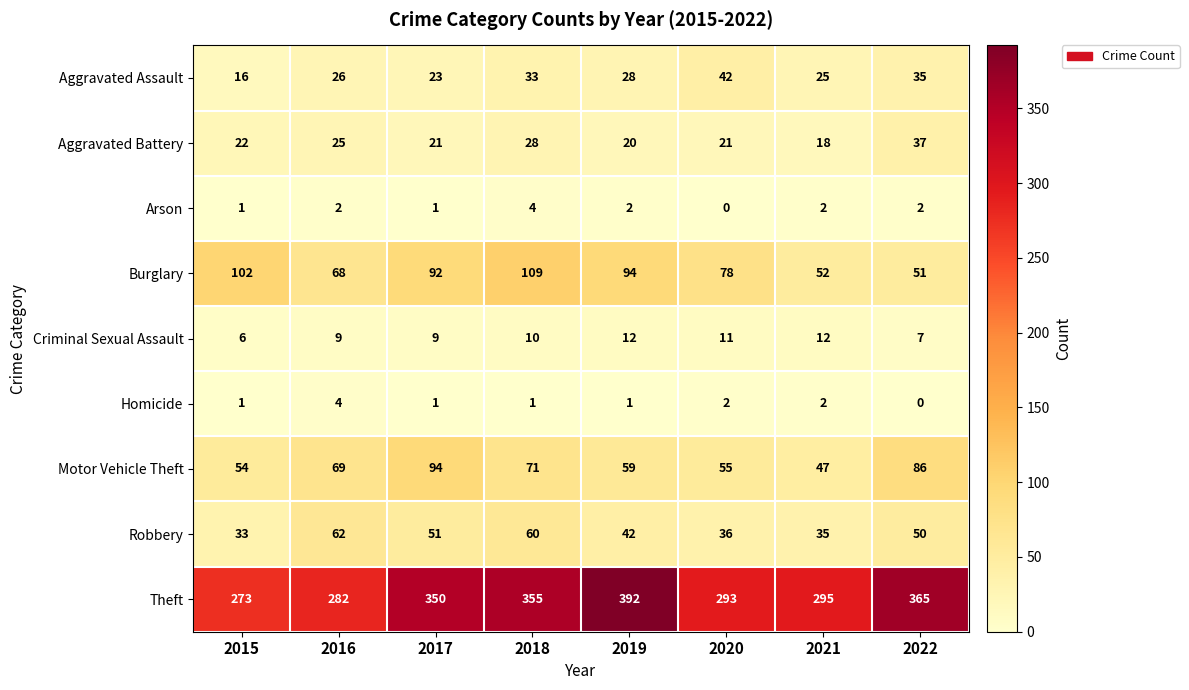

What value does the Criminal Sexual Assault series have at 2016?

9